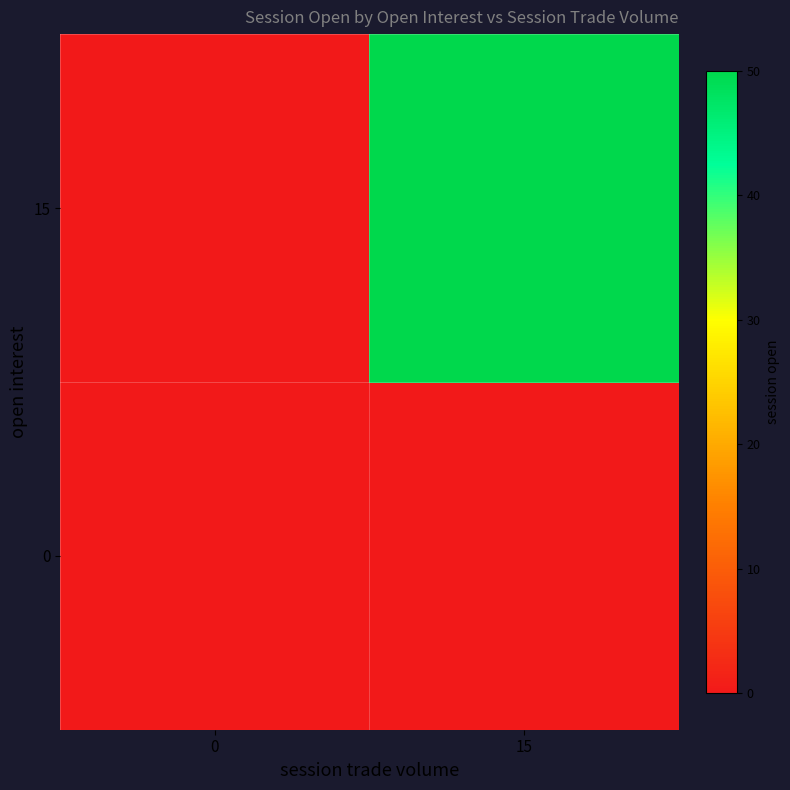

Reading left to right, extract all data points from this chart.

0: 0=0	15=0
15: 0=0	15=50